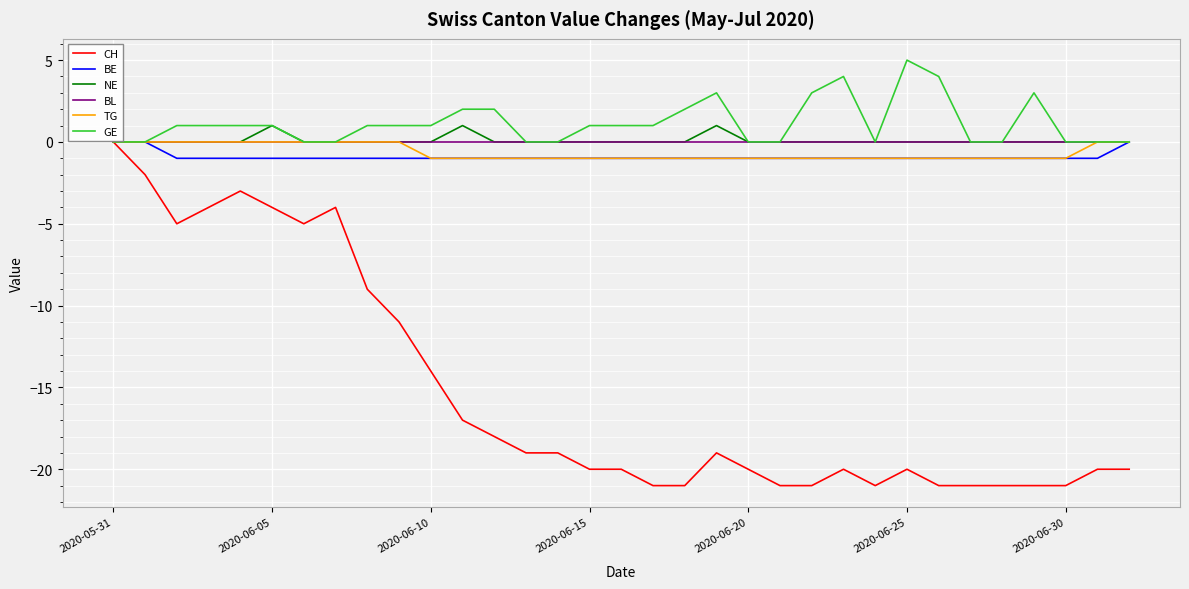

What is the sum of all TG values?

-21